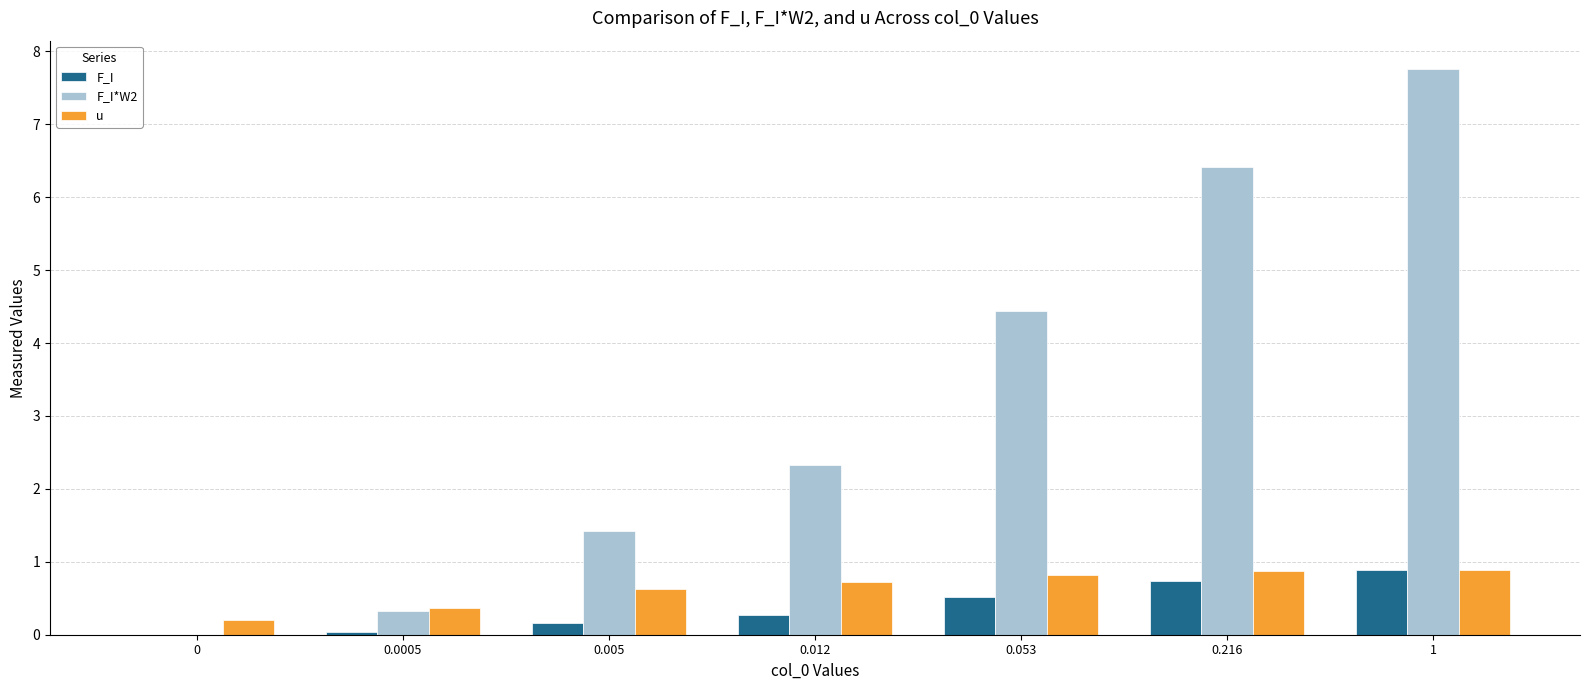

Which label corresponds to the largest value in the chart?

1